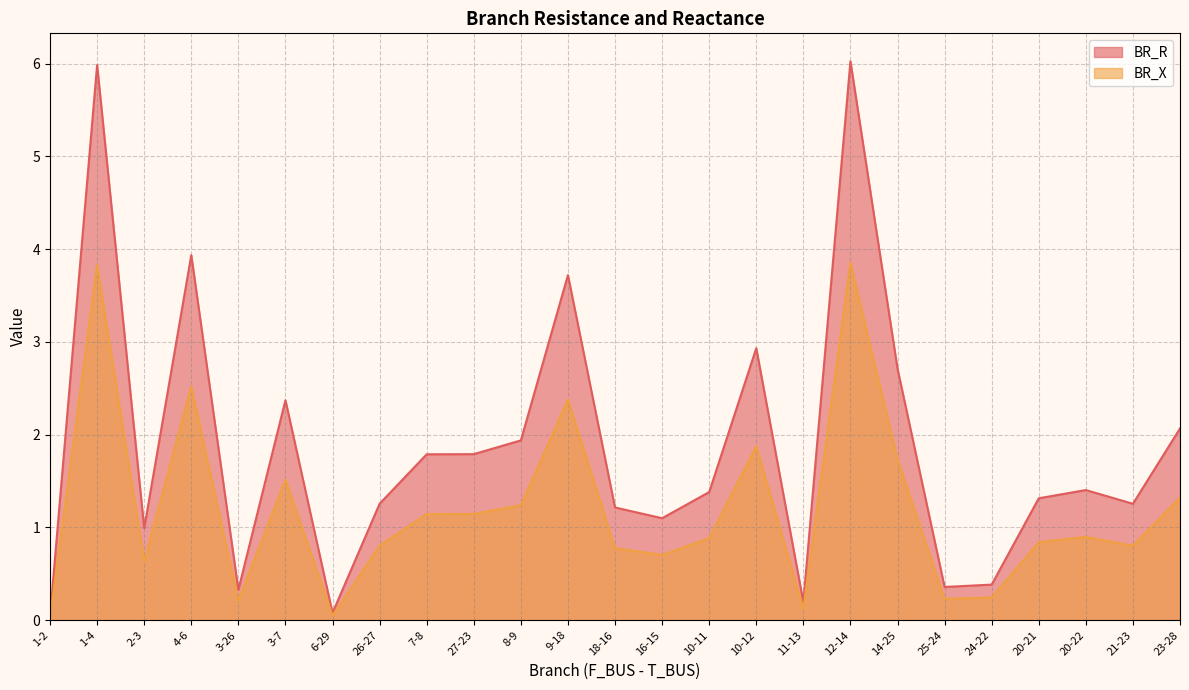

What are all the series names shown in the legend?

BR_R, BR_X